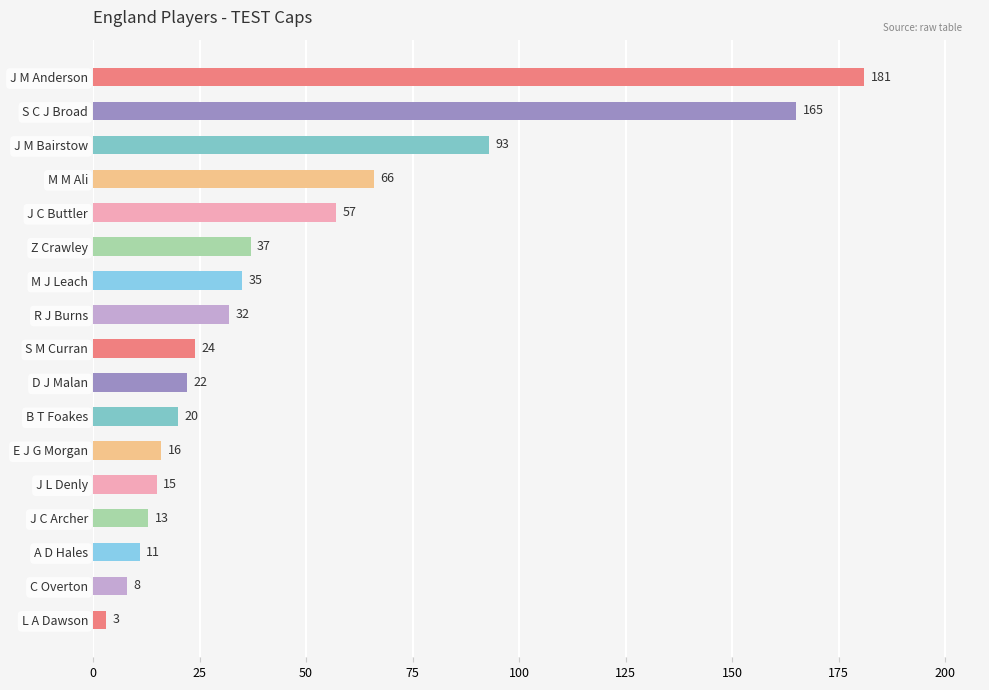

The chart shows a value of 28 at E J G Morgan. True or false?

False